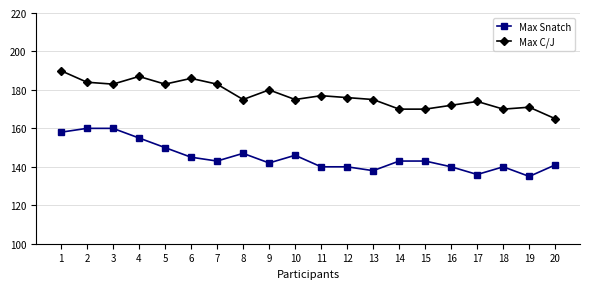

Count the number of categories in the chart.

20